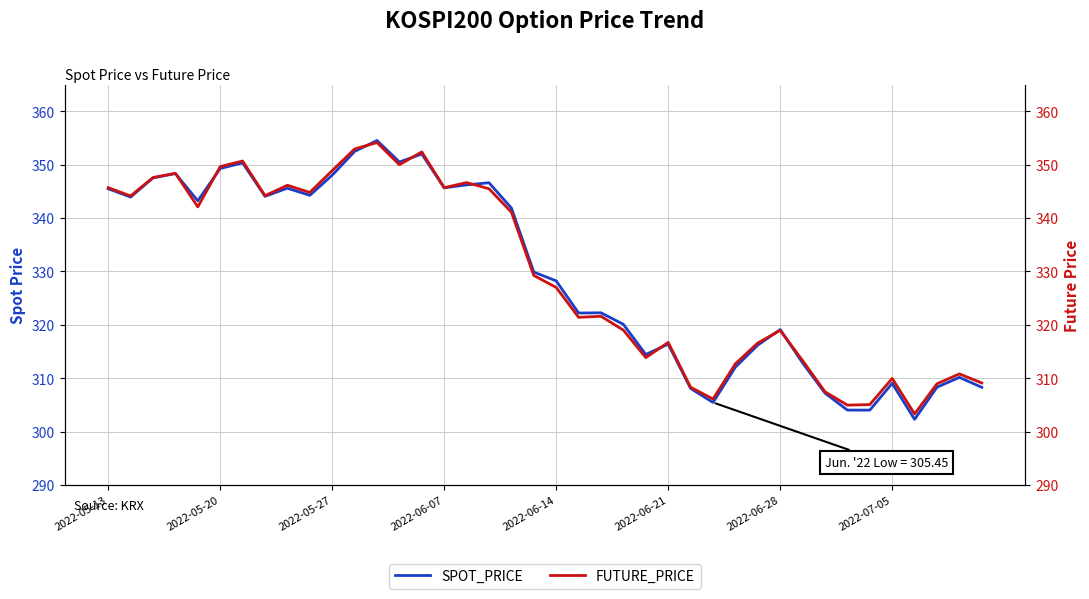

What is the highest value of the SPOT_PRICE series?

354.5